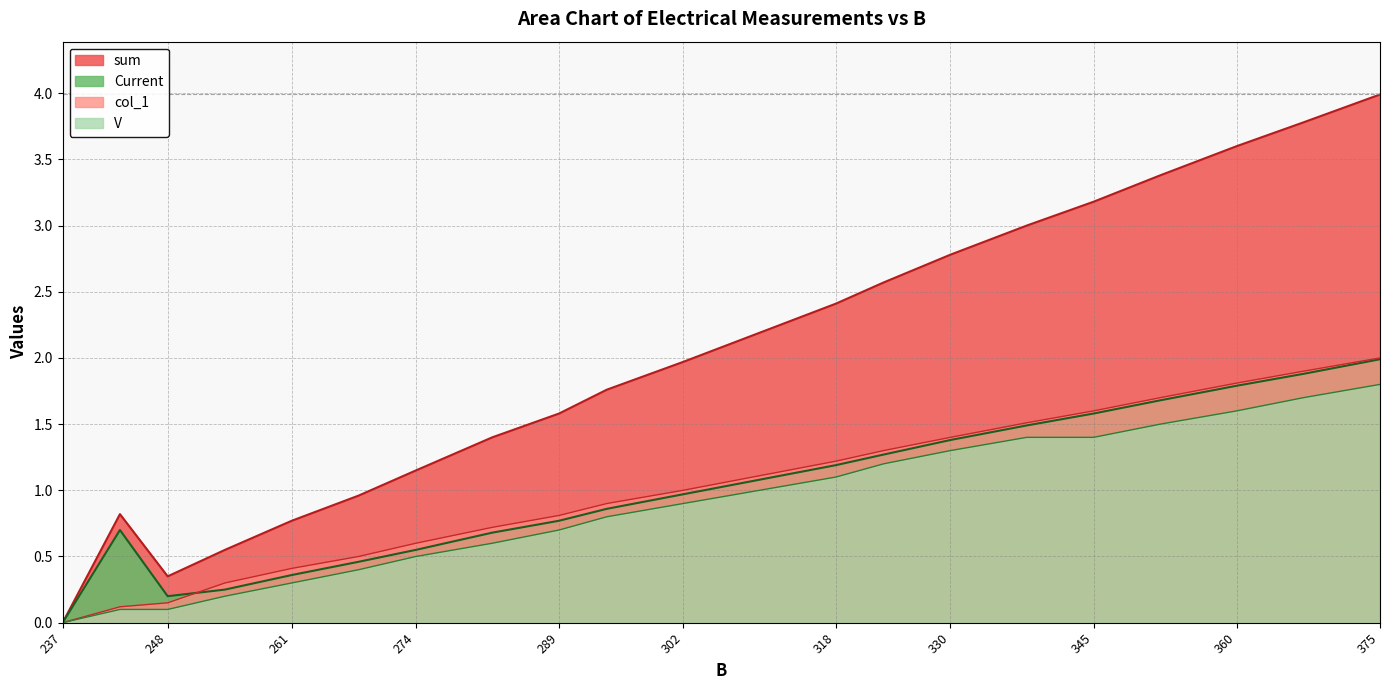

Does the chart have visible grid lines?

Yes